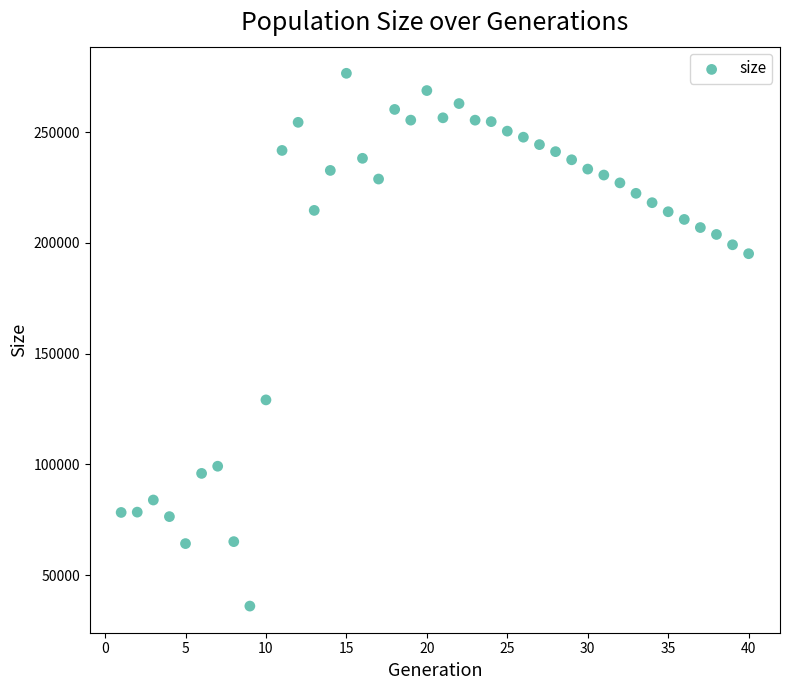

What is the range of Y values (max minus min)?

240617